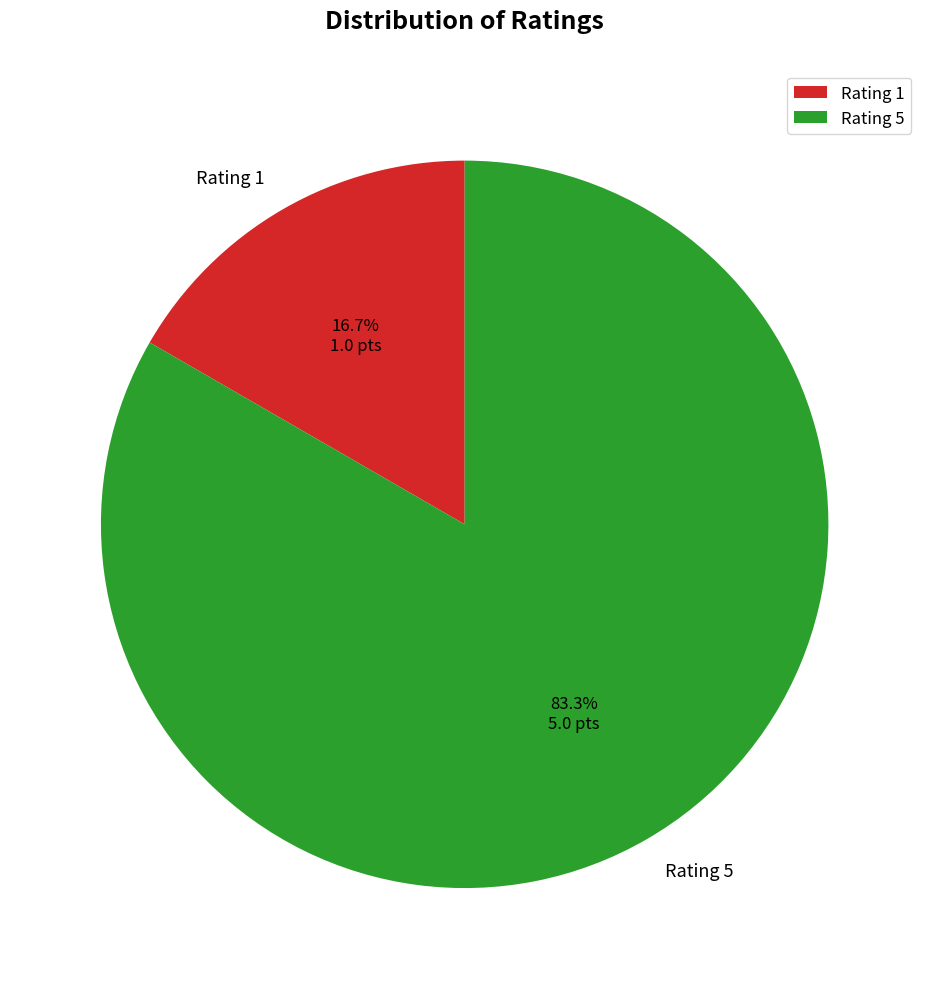

What percentage is the Rating 1 slice, to the nearest percent?

17%